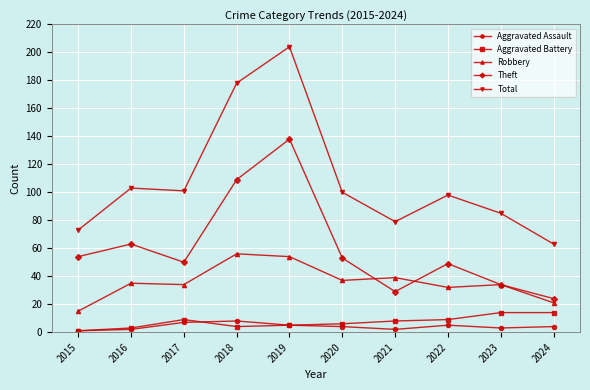

True or false: Robbery and Aggravated Assault intersect in this chart.

False